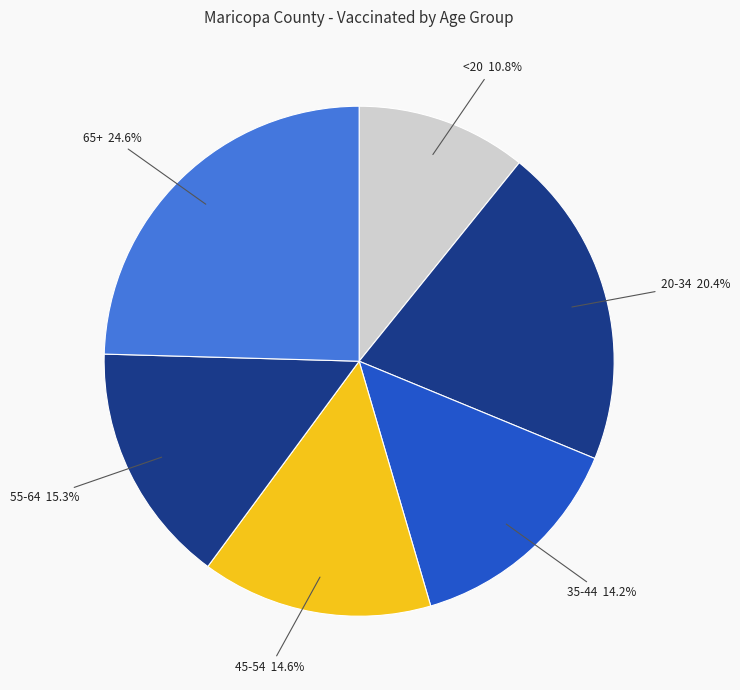

Which has a higher value, <20 or 35-44?

35-44